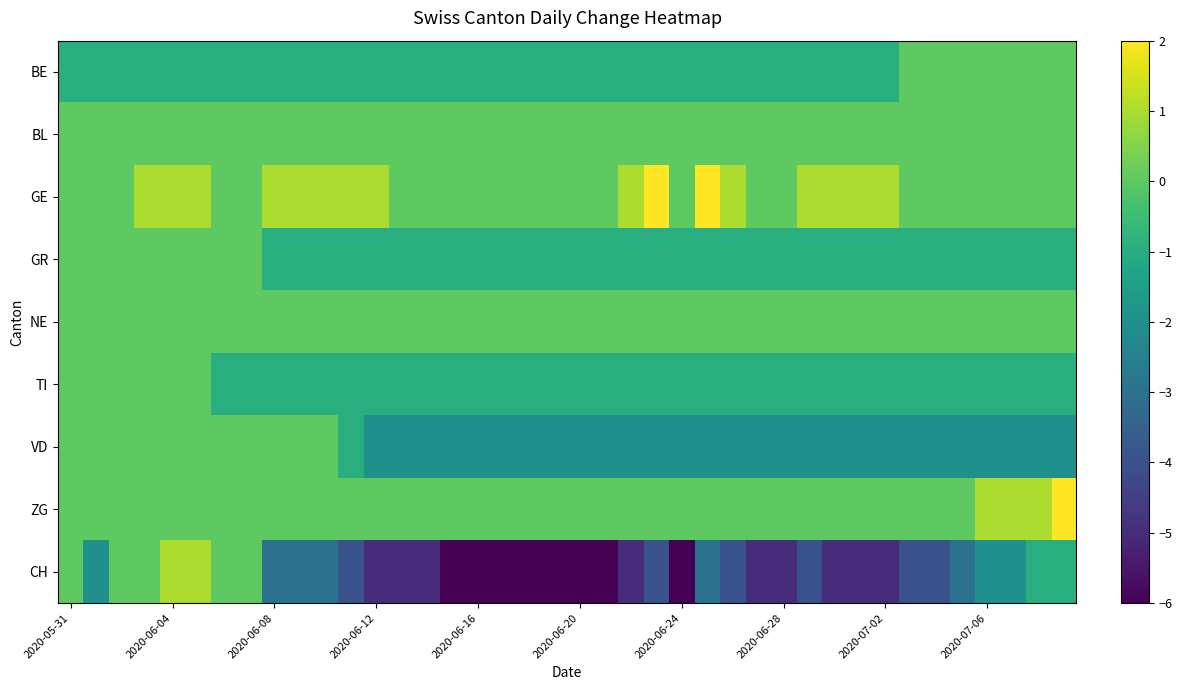

How many categories are shown in the chart?

40